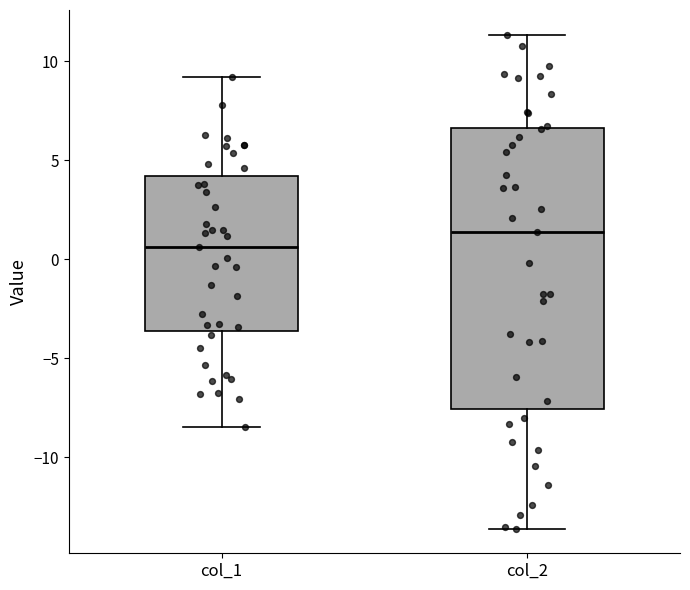

Reading left to right, read every box against the y-axis: the position of its median line, the range the box covers, and the ends of its whiskers. The values are not printed on the chart, so give them approximately, as read against the axis.

col_1: median 0.5, box -3.5 to 4.0, whiskers -8.5 to 9.0
col_2: median 1.5, box -7.5 to 6.5, whiskers -13.5 to 11.5